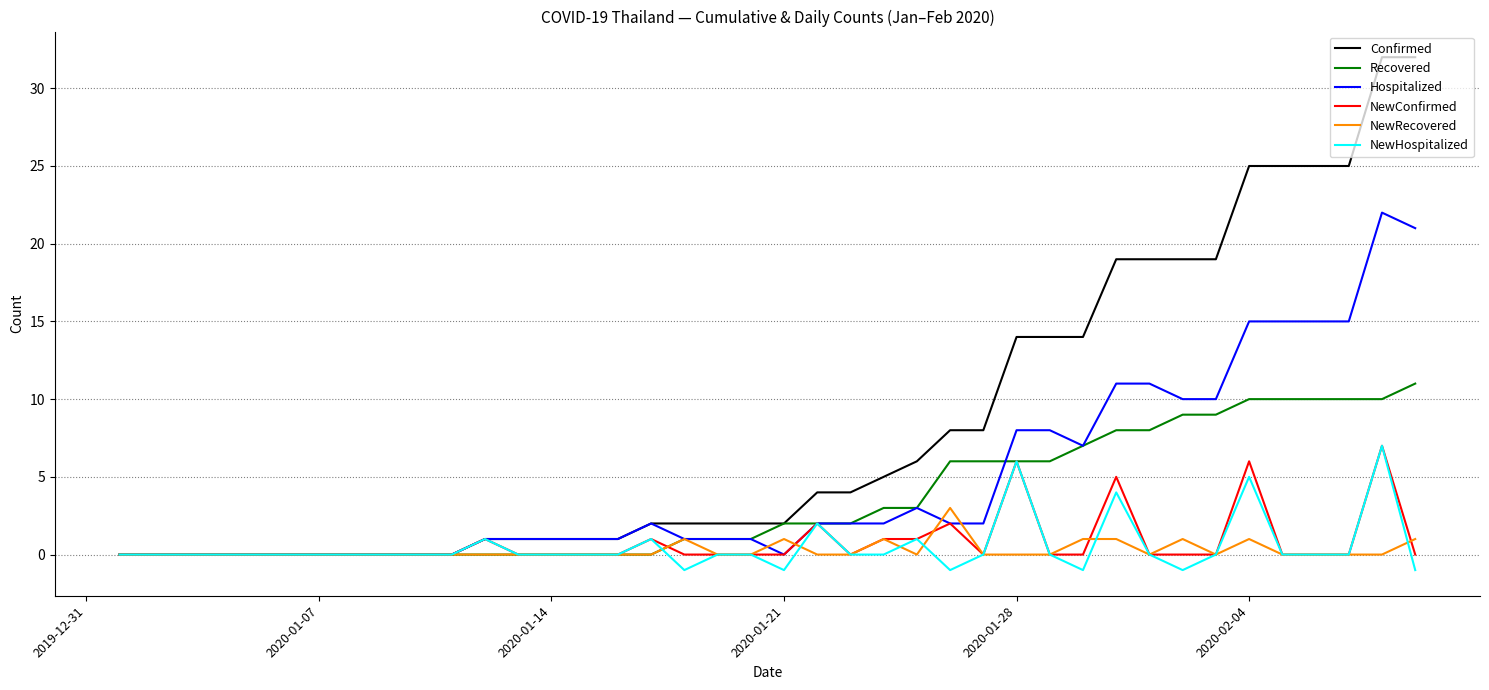

Reading right to left, list all the values displayed in this chart.

Confirmed: 32	32	25	25	25	25	19	19	19	19	14	14	14	8	8	6	5	4	4	2	2	2	2	2	1	1	1	1	1	0	0	0	0	0	0	0	0	0	0	0
Recovered: 11	10	10	10	10	10	9	9	8	8	7	6	6	6	6	3	3	2	2	2	1	1	1	0	0	0	0	0	0	0	0	0	0	0	0	0	0	0	0	0
Hospitalized: 21	22	15	15	15	15	10	10	11	11	7	8	8	2	2	3	2	2	2	0	1	1	1	2	1	1	1	1	1	0	0	0	0	0	0	0	0	0	0	0
NewConfirmed: 0	7	0	0	0	6	0	0	0	5	0	0	6	0	2	1	1	0	2	0	0	0	0	1	0	0	0	0	1	0	0	0	0	0	0	0	0	0	0	0
NewRecovered: 1	0	0	0	0	1	0	1	0	1	1	0	0	0	3	0	1	0	0	1	0	0	1	0	0	0	0	0	0	0	0	0	0	0	0	0	0	0	0	0
NewHospitalized: -1	7	0	0	0	5	0	-1	0	4	-1	0	6	0	-1	1	0	0	2	-1	0	0	-1	1	0	0	0	0	1	0	0	0	0	0	0	0	0	0	0	0